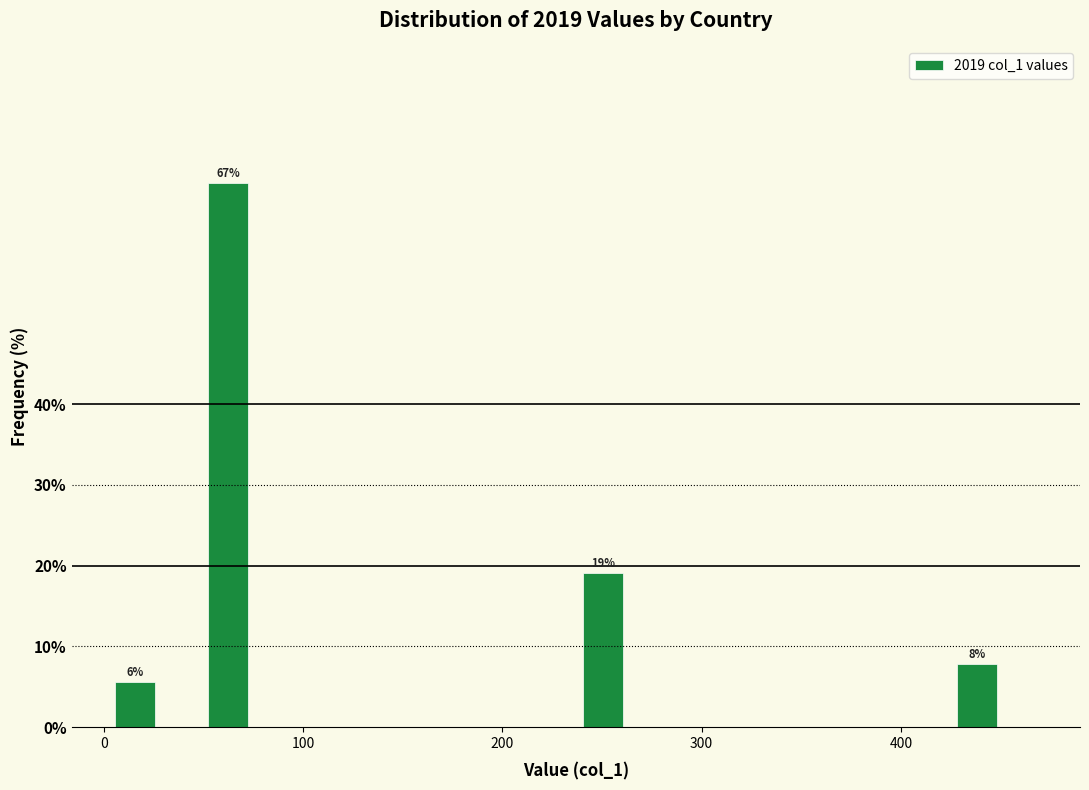

Read against the x-axis, roughly where is the centre of the tallest bar?

60